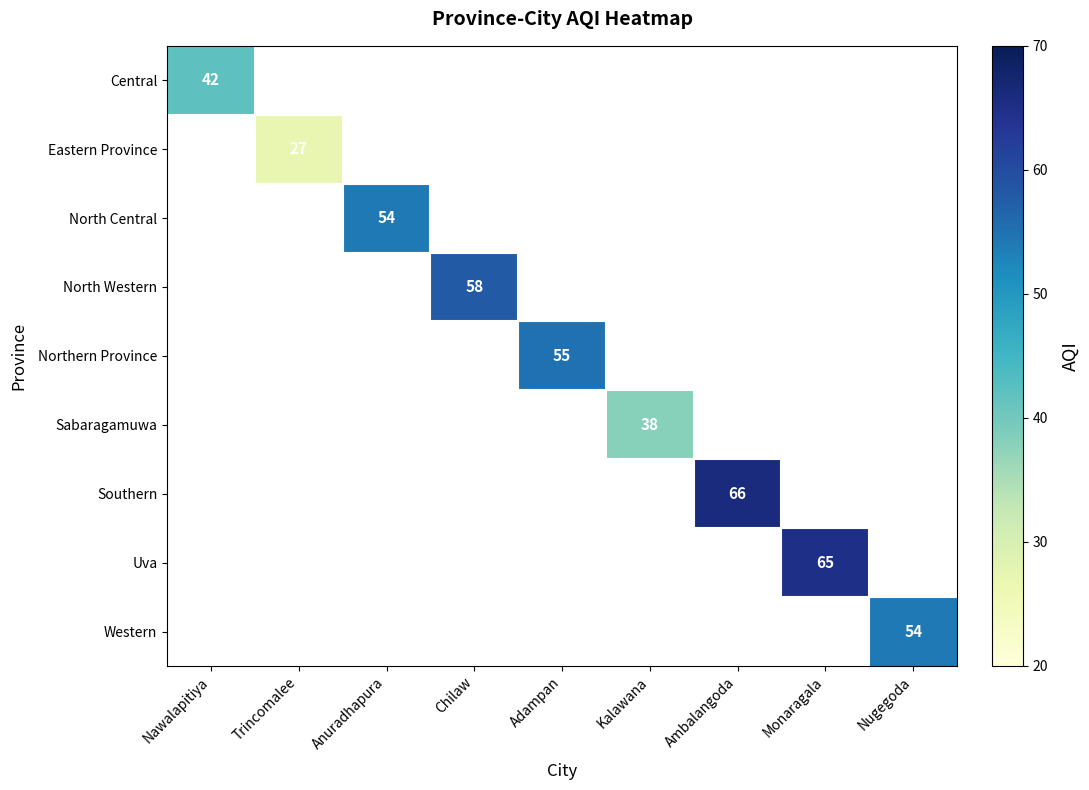

How many data points does each series have?

9